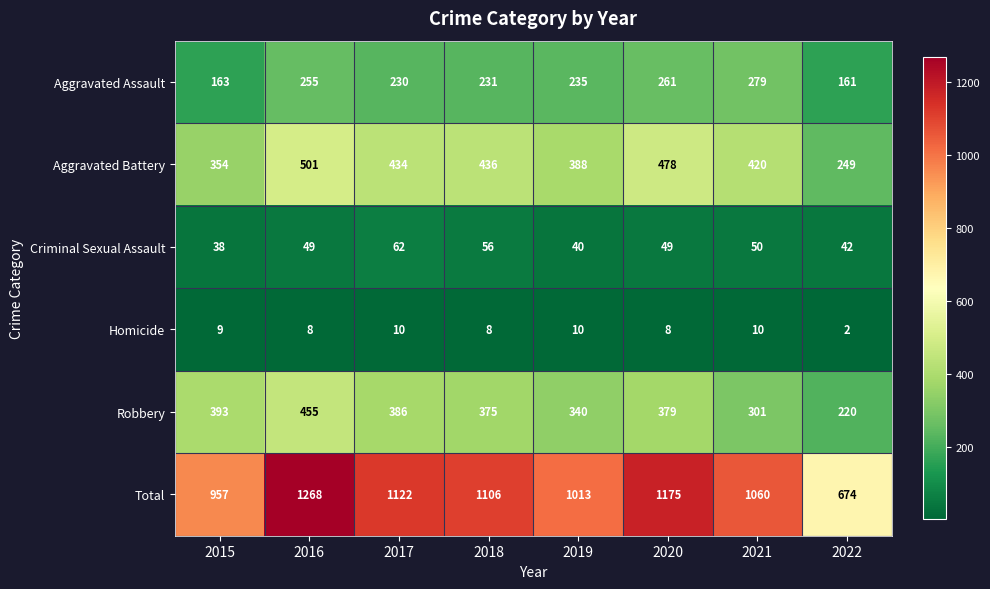

What is the sum of the Aggravated Assault values at 2022 and 2021?

440